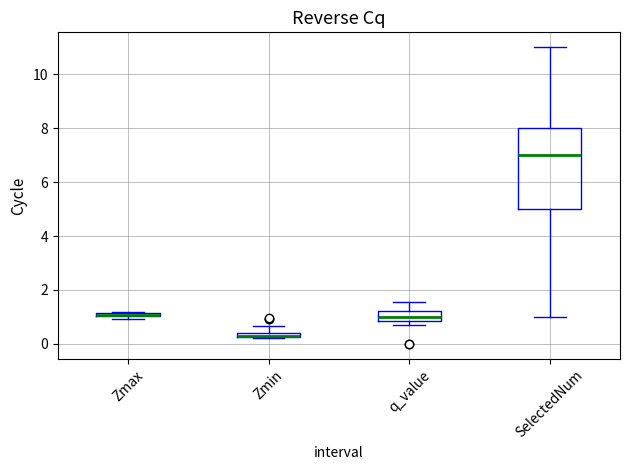

Where is the lower edge of the box for Zmin on the y-axis? The values are not printed on the chart, so give them approximately, as read against the axis.

0.2